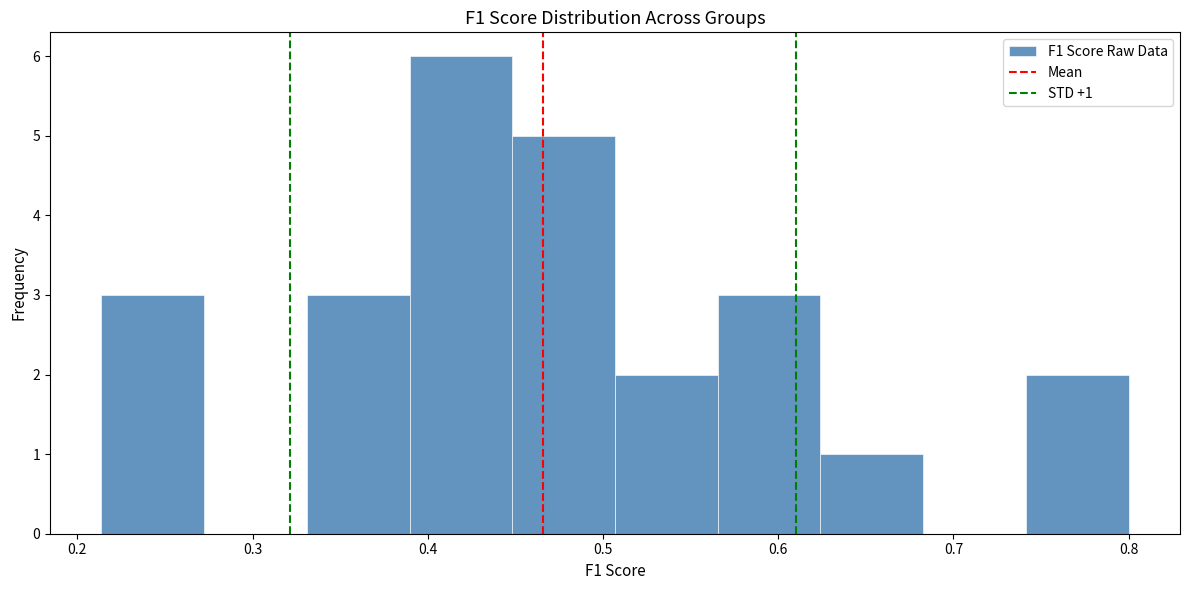

Over which range of the x-axis is the bar tallest?

0.39 to 0.45